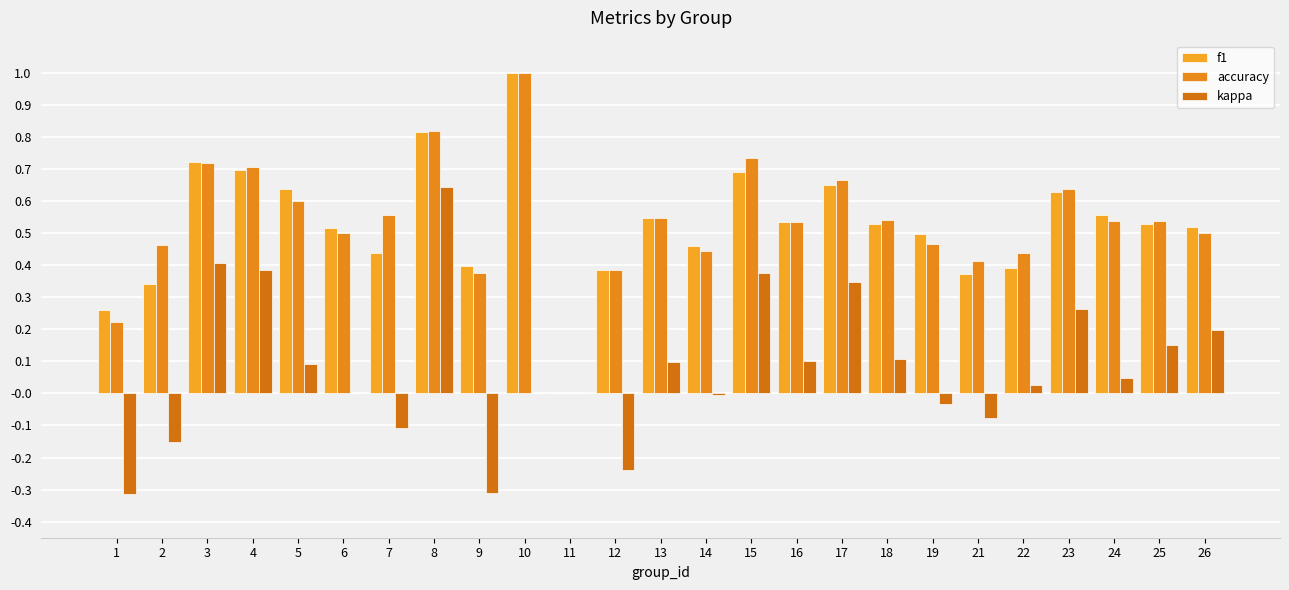

Does the chart contain stacked bars?

No